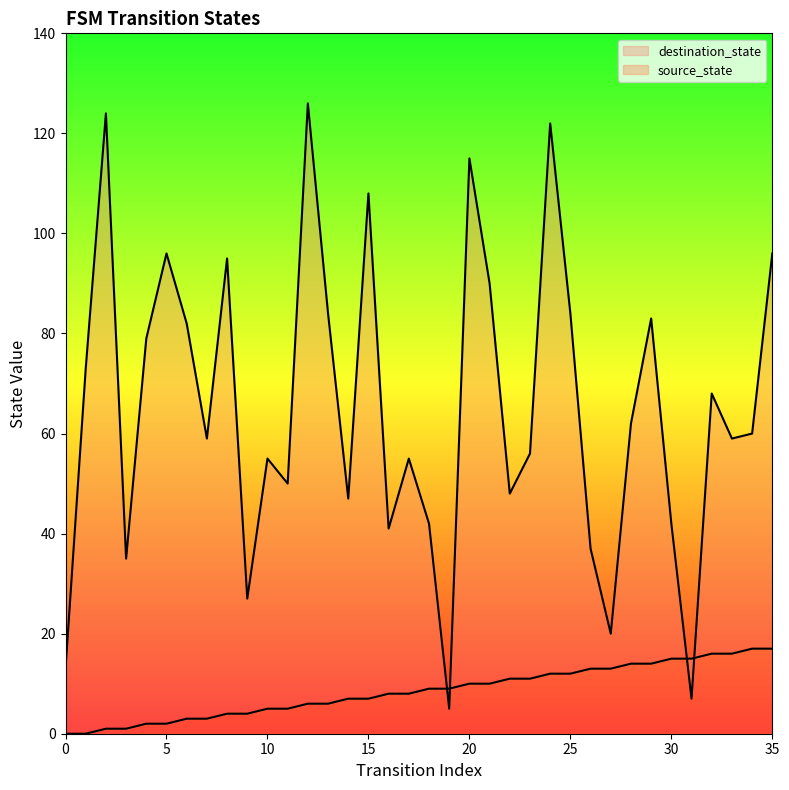

List the series in order of their overall mean, lowest first.

source_state, destination_state